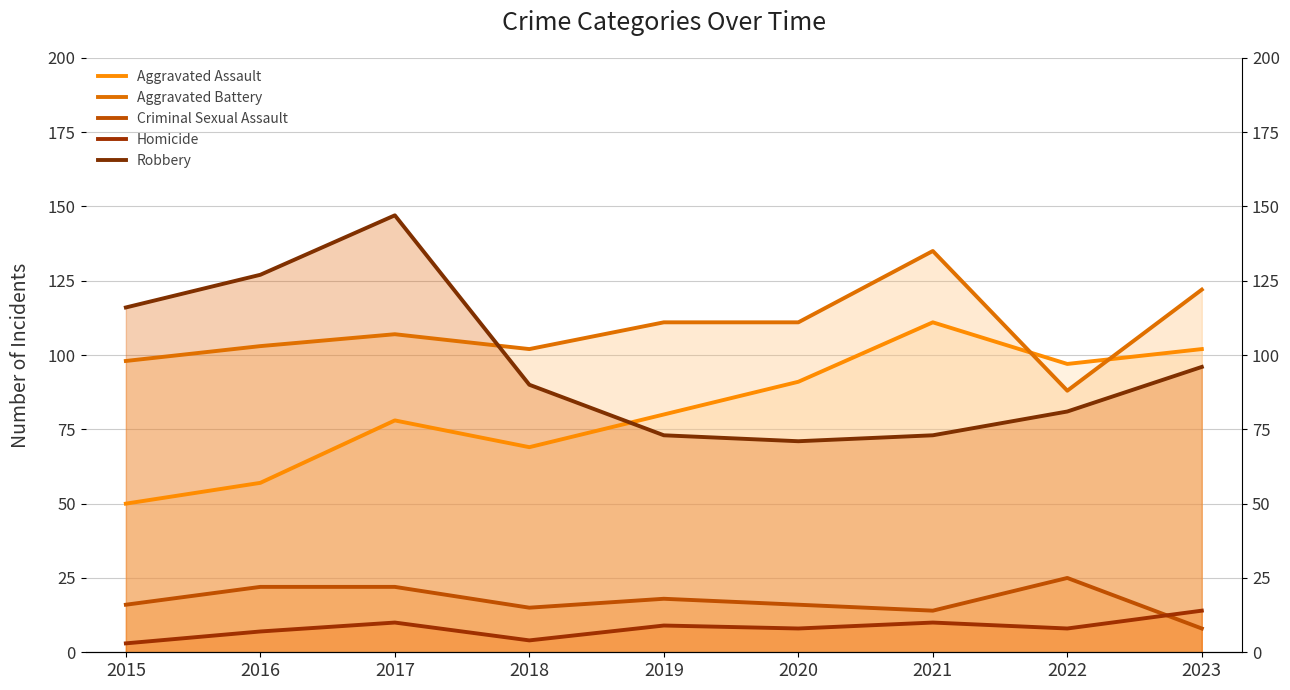

Is it true that Robbery equals 96 at 2023?

True